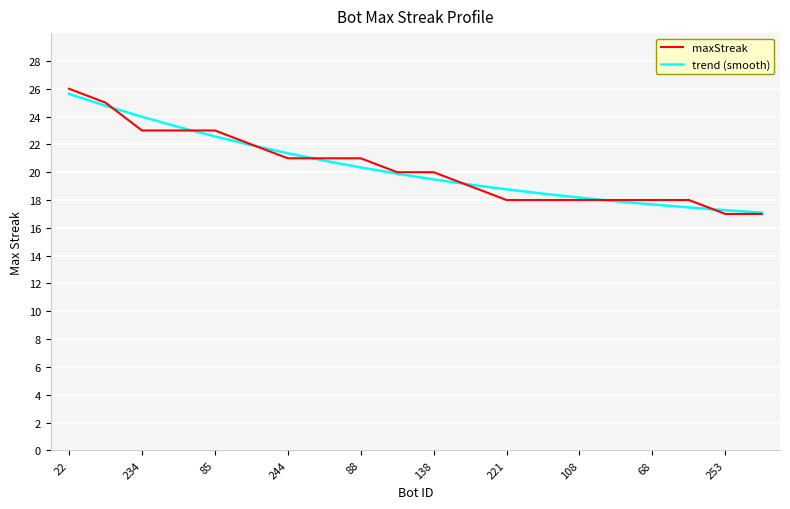

What is the minimum value for maxStreak?

17.0